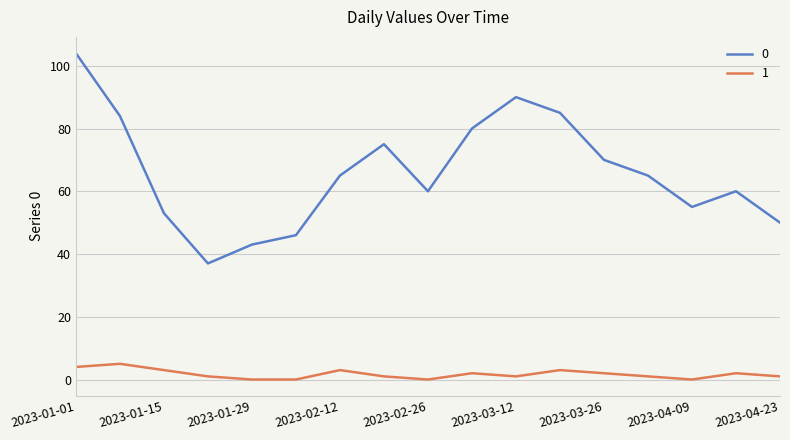

True or false: 1 has more than 1 points higher than both neighbors.

True